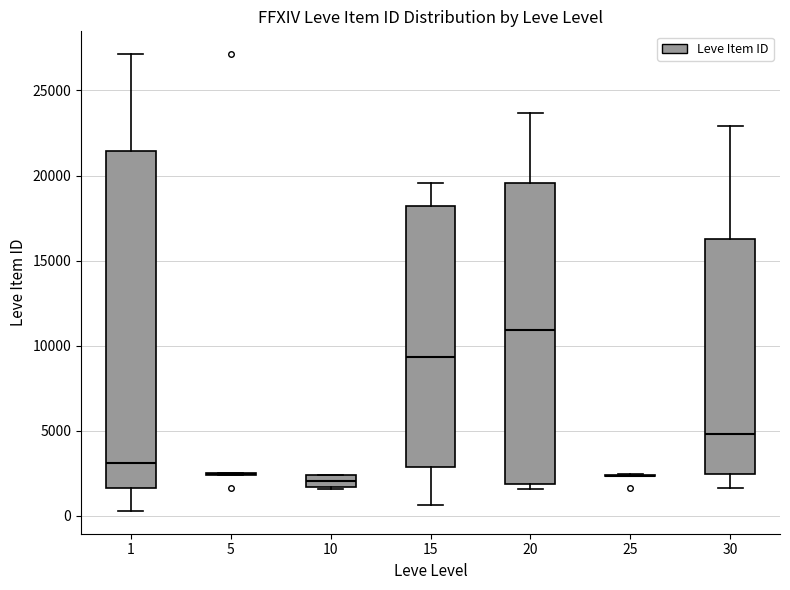

Where does the upper whisker of the box at x = 15 end on the y-axis? The values are not printed on the chart, so give them approximately, as read against the axis.

19500